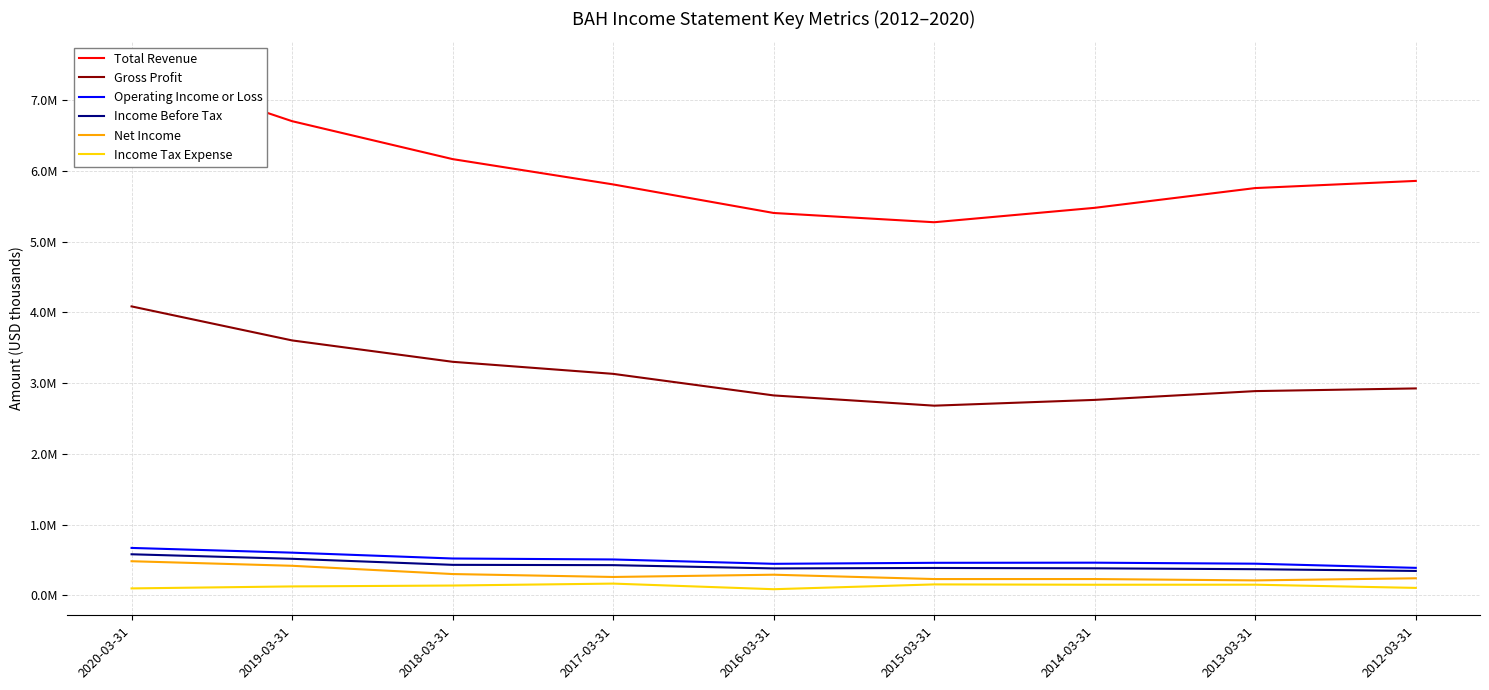

What is the label of the 7th point from the left?

2014-03-31